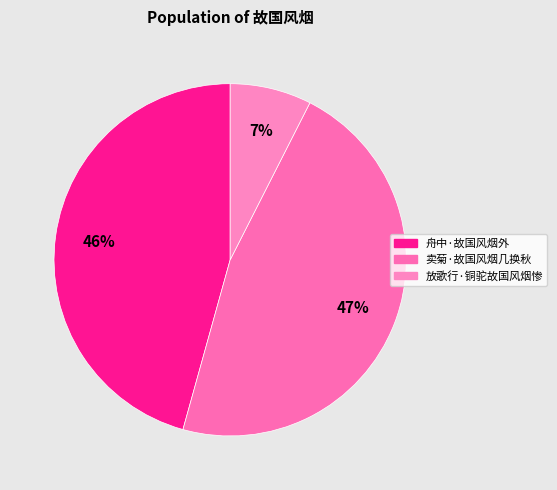

Which slice is the smallest?

放歌行·铜驼故国风烟惨